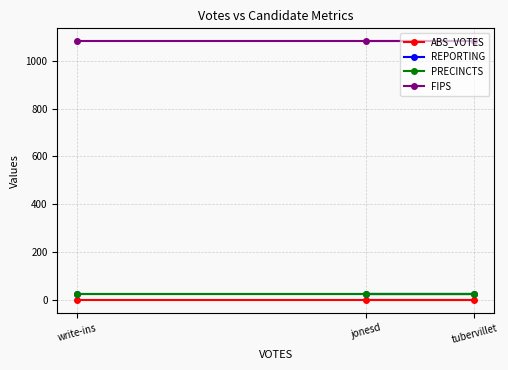

Read the PRECINCTS value at jonesd.

24